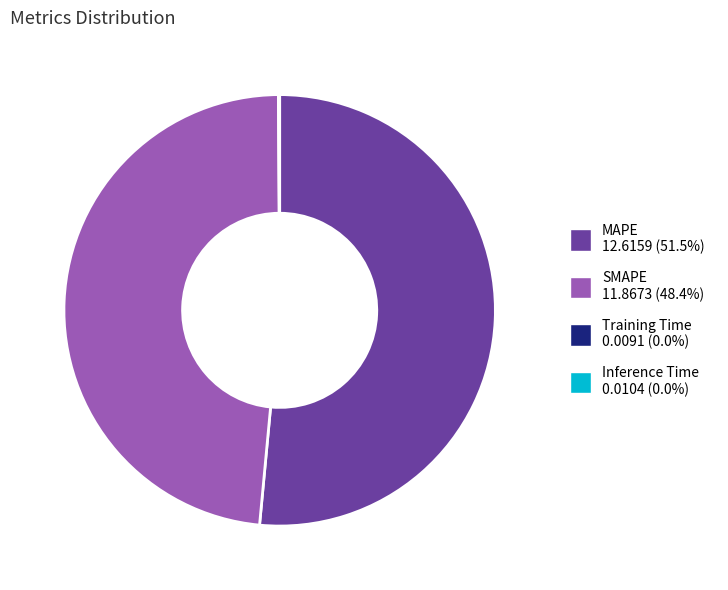

What is the largest slice in the pie chart?

MAPE